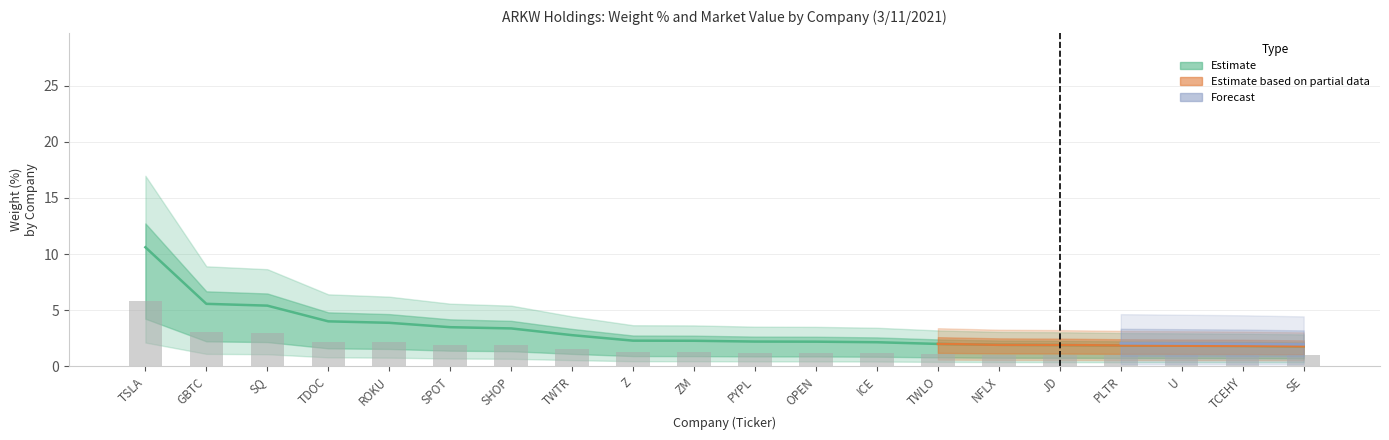

What is the change in value from TDOC to Z?

-1.7